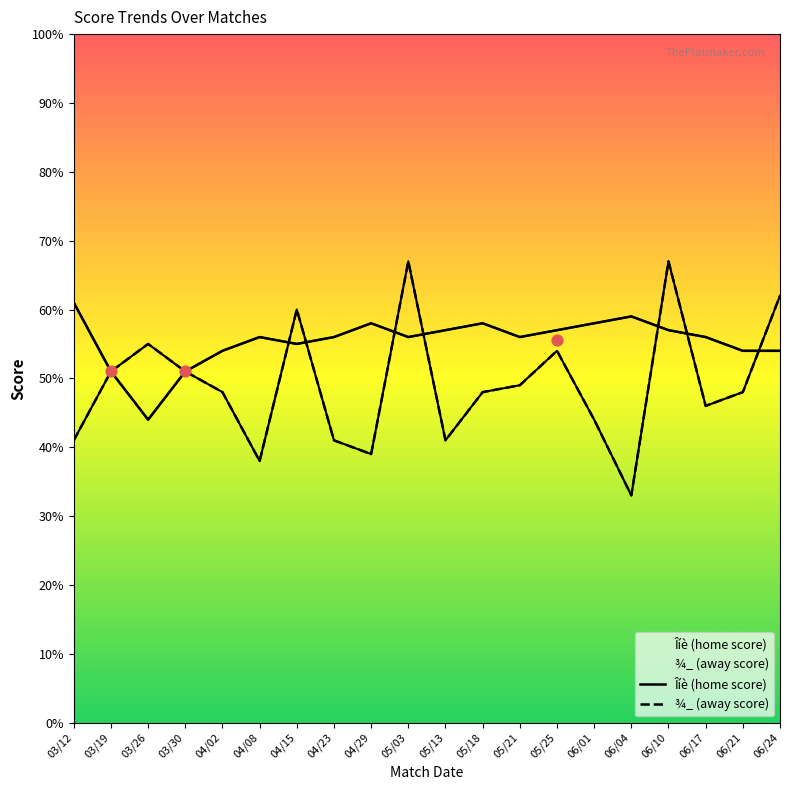

At which category is the sum across all series the highest?

06/10